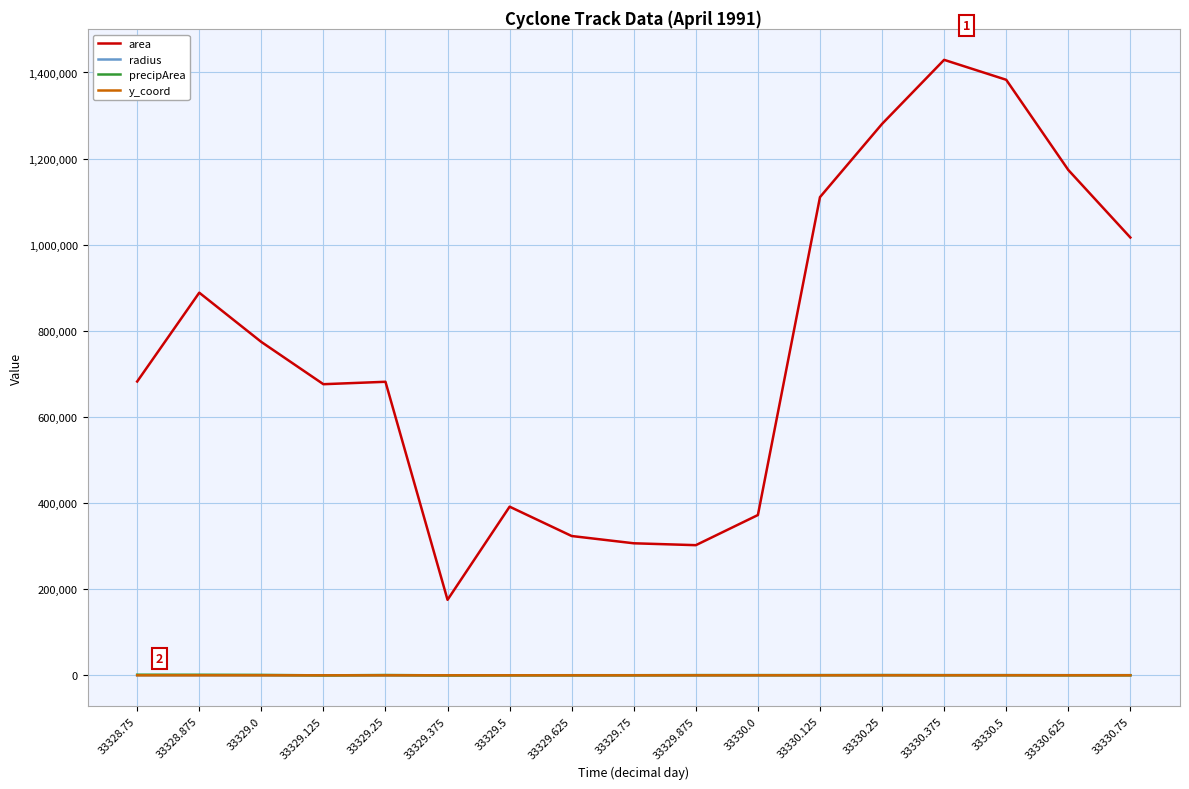

Which series ends up on top after the final intersection of radius and precipArea?

radius